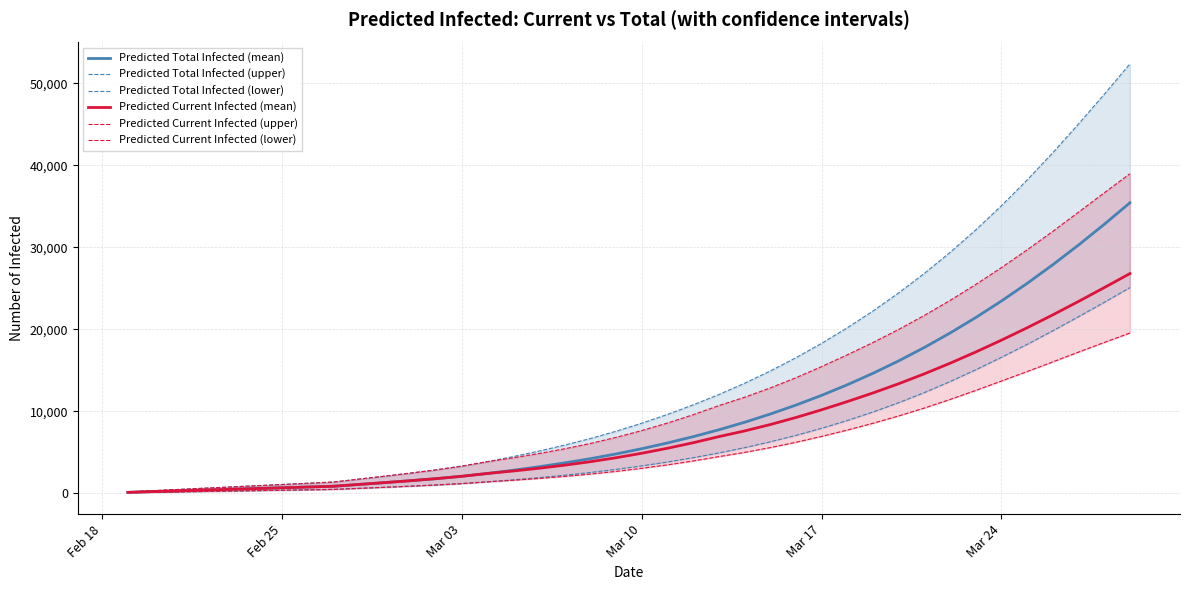

What is the maximum value for Predicted Total Infected (mean)?

35432